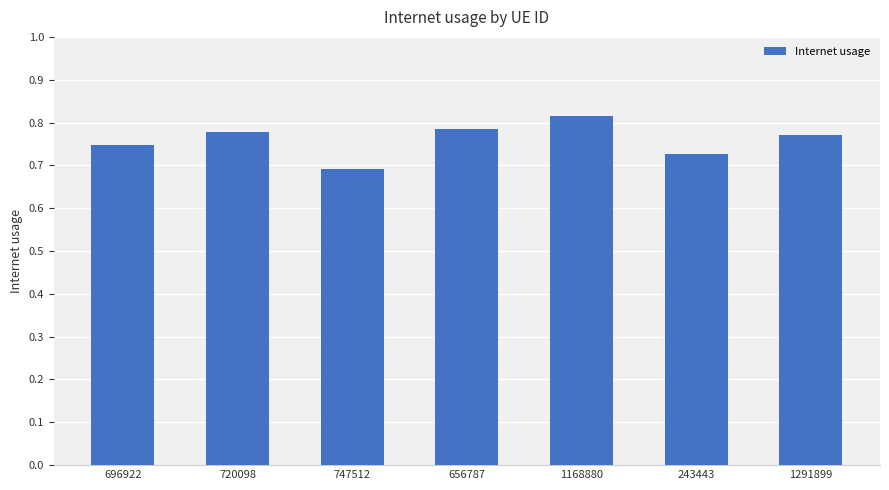

What is the sum of the values at 747512 and 243443?

1.4